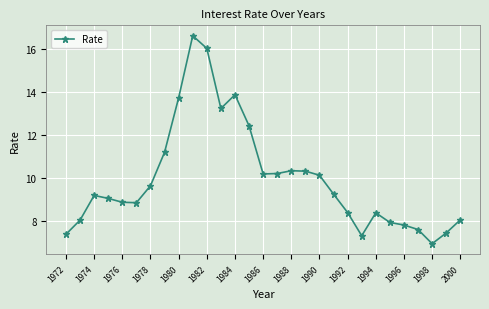

What is the difference between the maximum and minimum values?

9.7